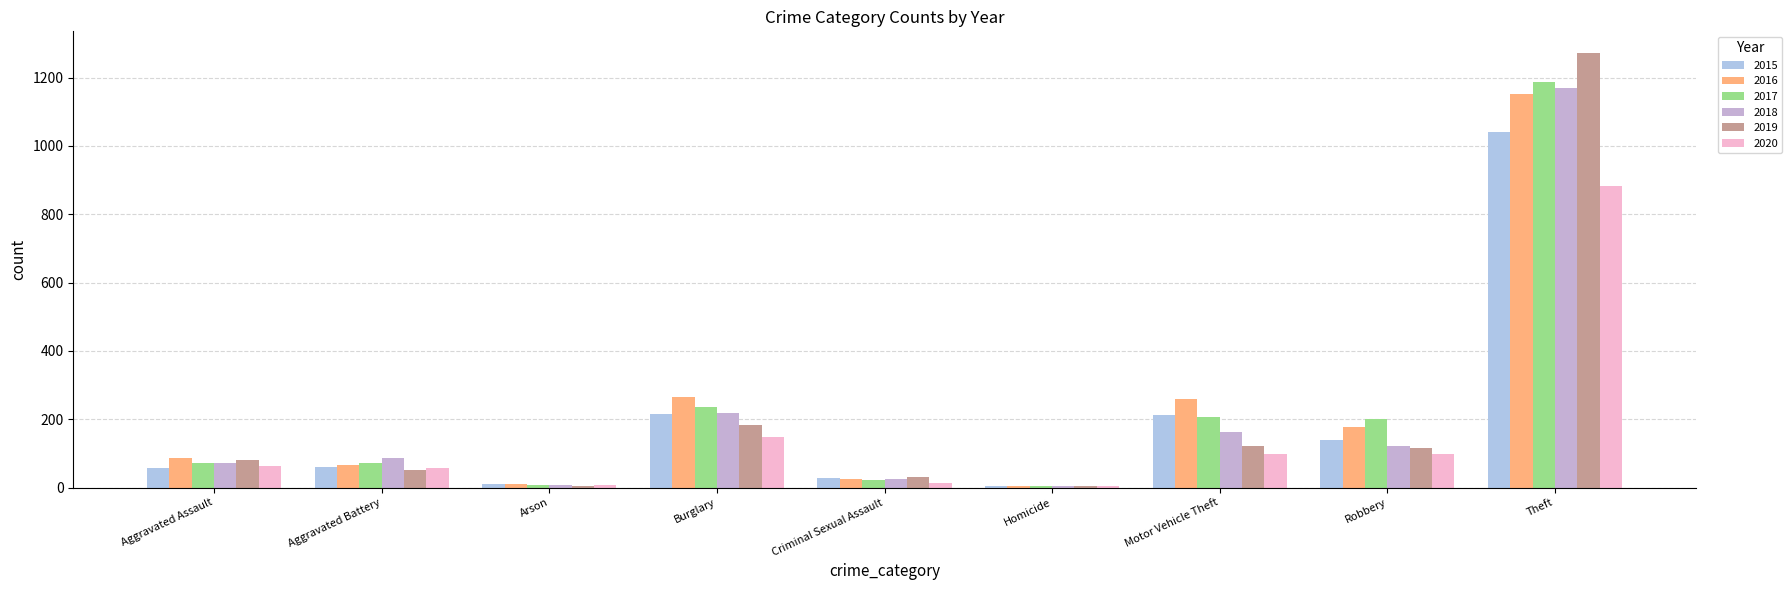

What is the sum of all 2019 values?

1866